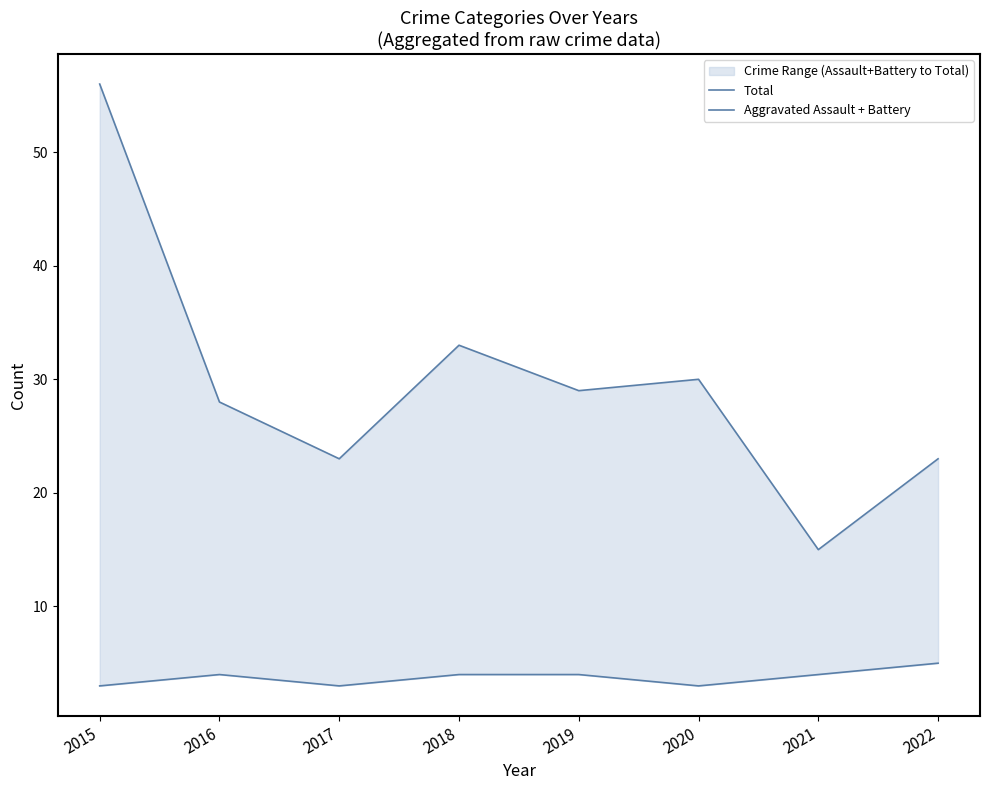

The value of Aggravated Assault + Battery at 2018 is 6. True or false?

False